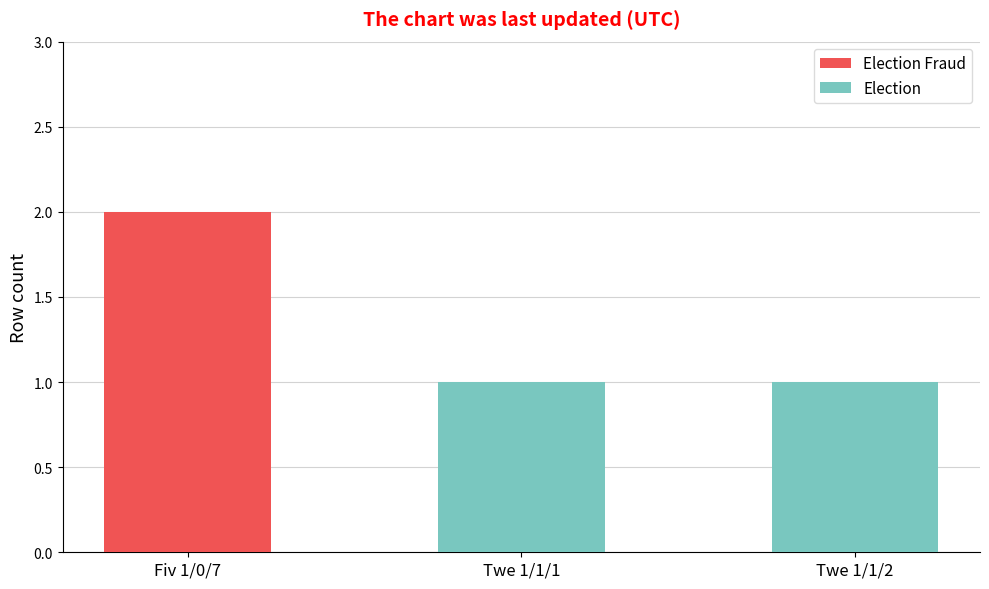

At which category is the sum across all series the highest?

Fiv 1/0/7